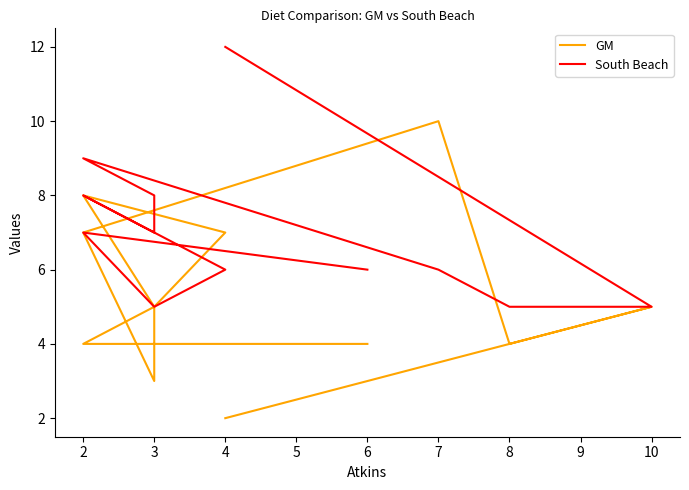

How many data points in South Beach are above 7?

4